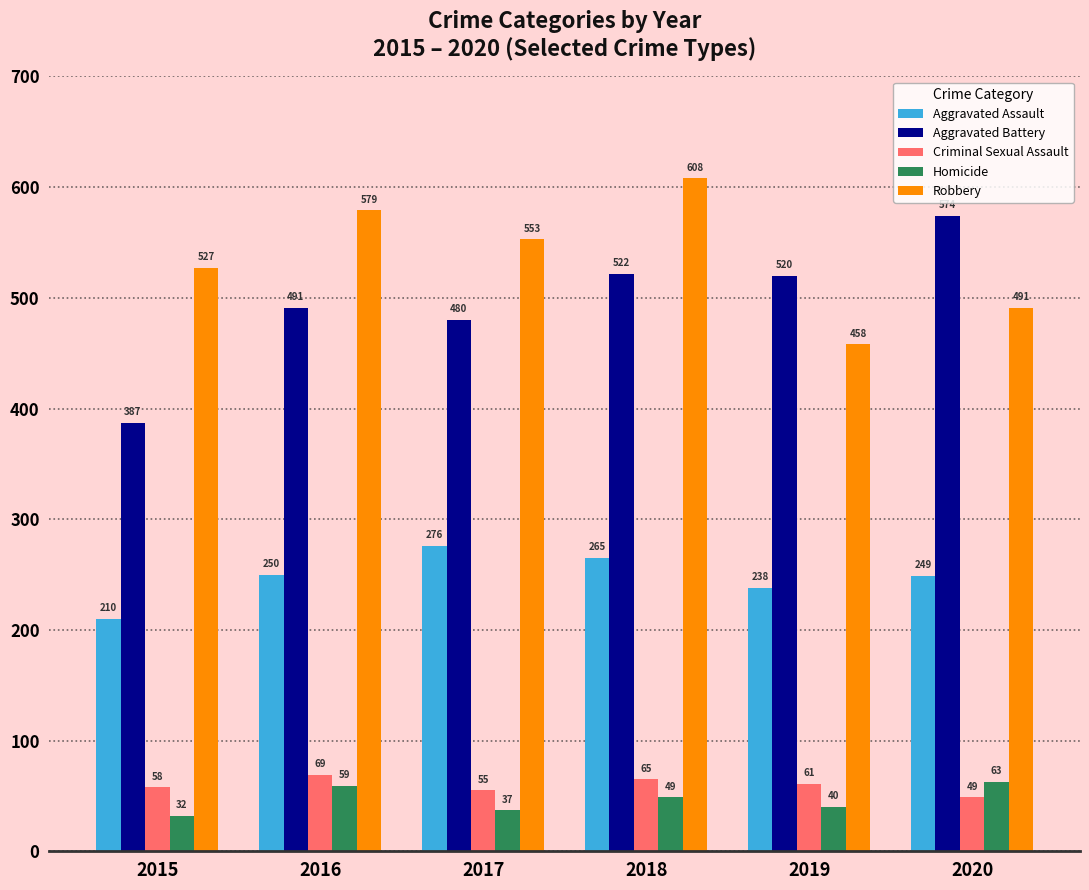

At which category is the sum across all series the highest?

2018